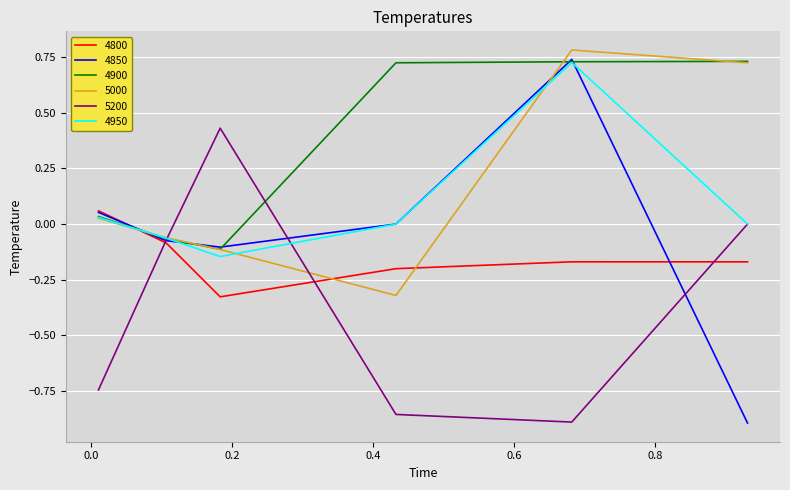

Which series has the largest total across all categories?

4900